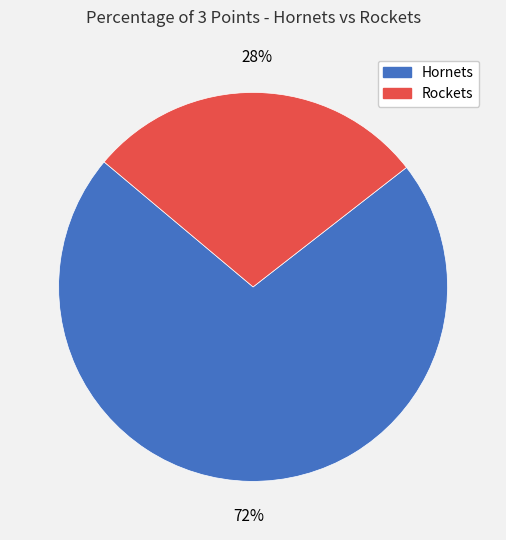

To the nearest percent, what is the combined percentage of Hornets and Rockets?

100%